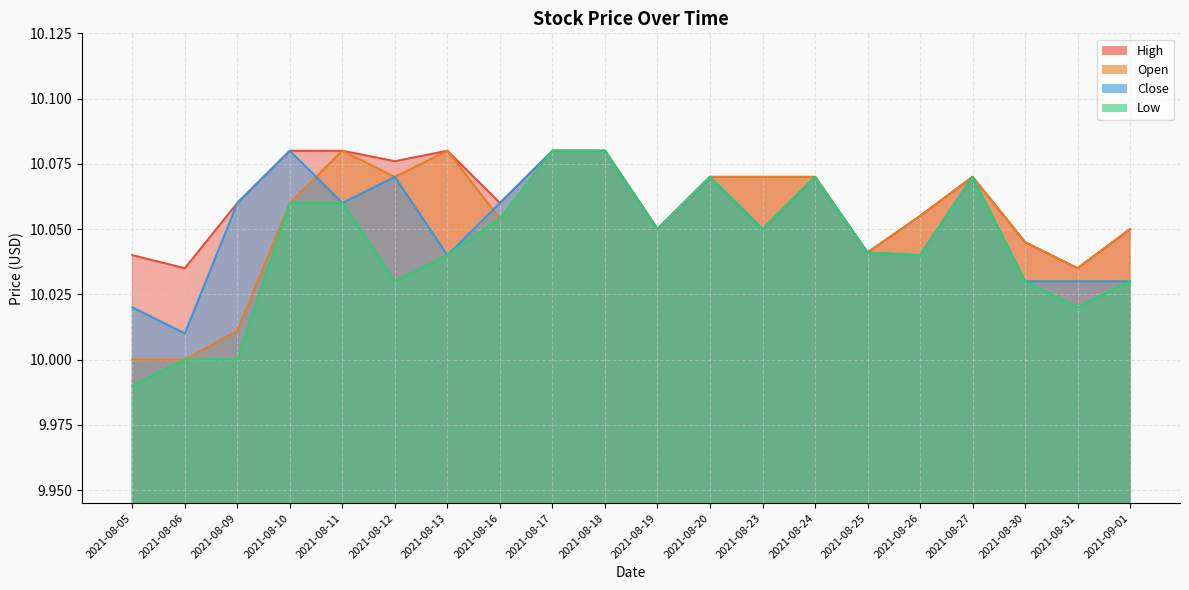

Between 2021-08-09 and 2021-08-17, which is larger?

2021-08-17